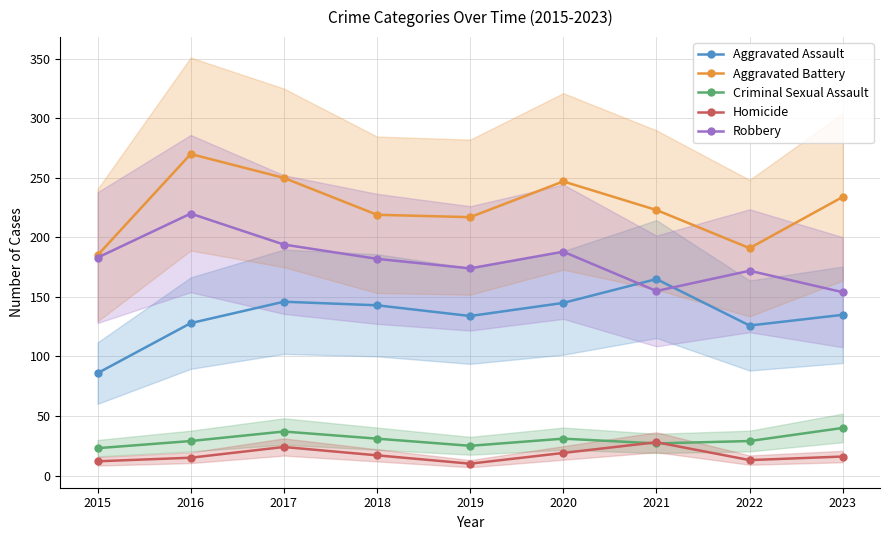

How many interior local peaks does the Aggravated Assault series have?

2